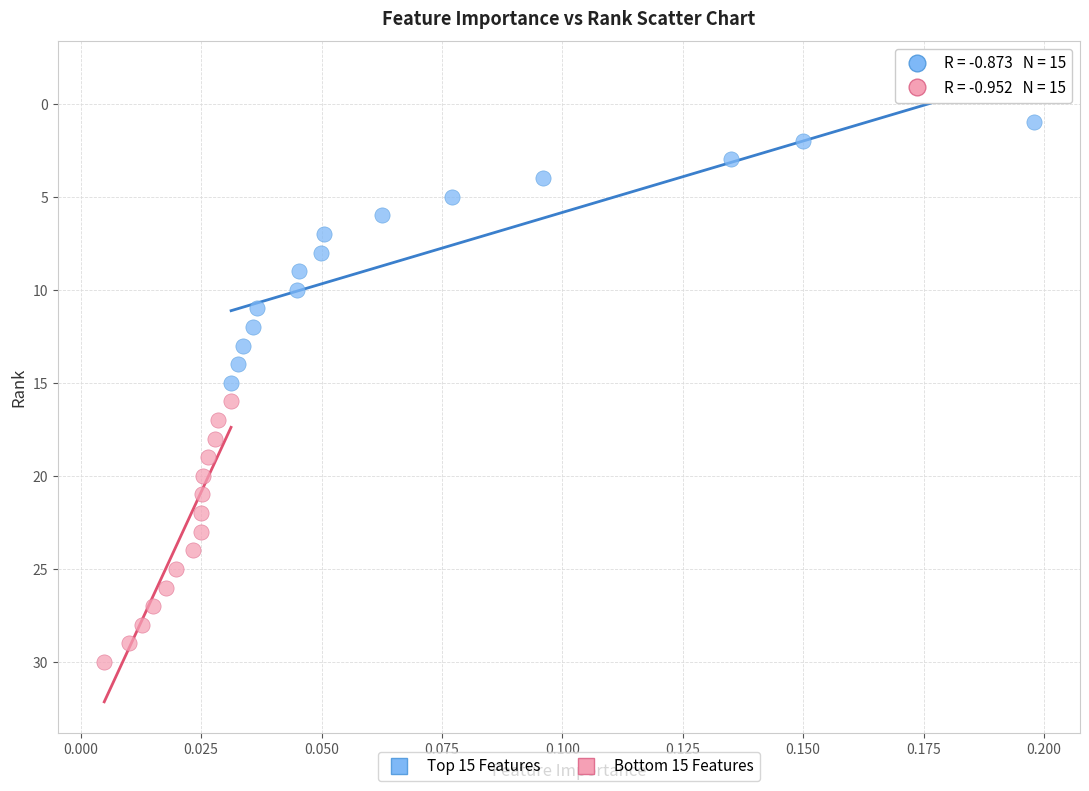

Which series contains the highest Y value?

Bottom 15 Features